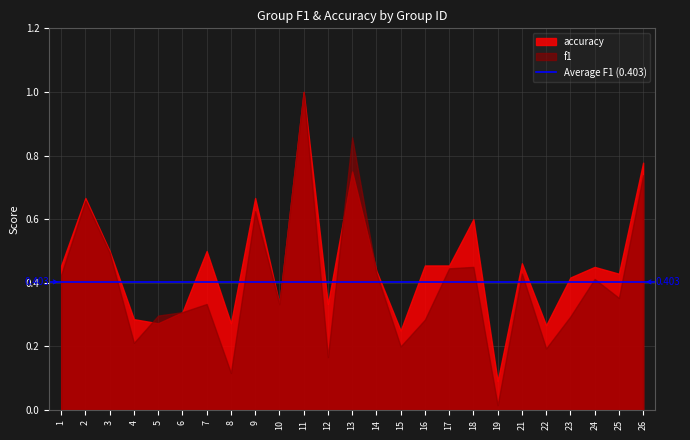

In accuracy, how many points are lower than both neighbors (excluding endpoints)?

8